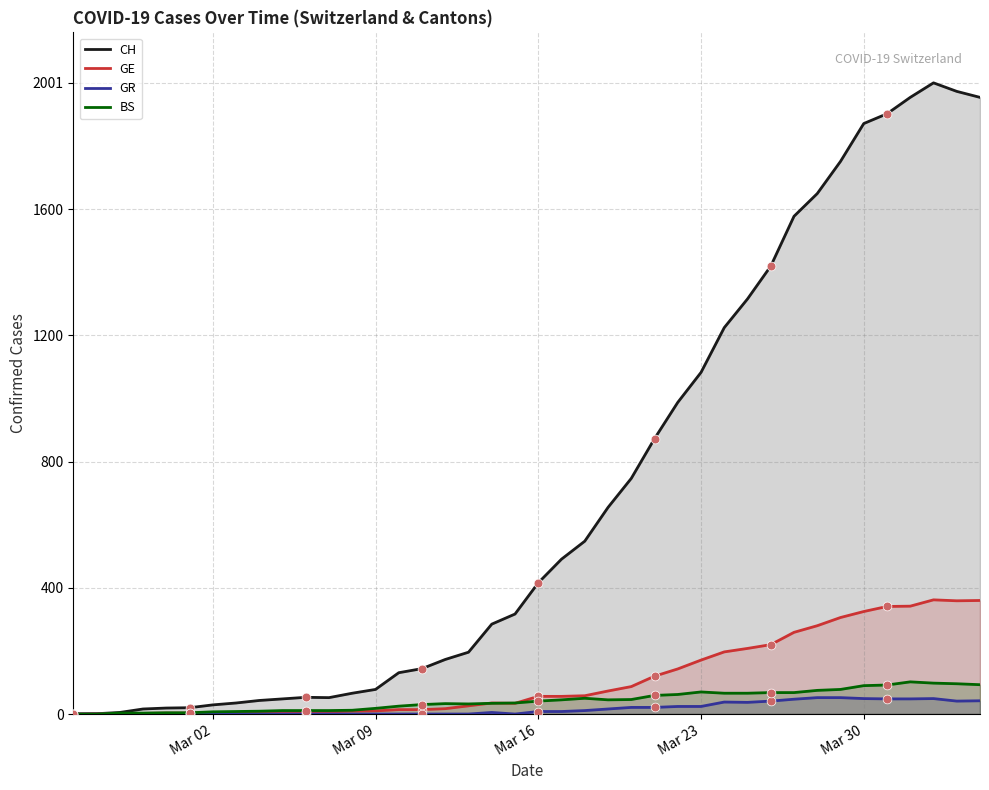

Which series has the largest total across all categories?

CH